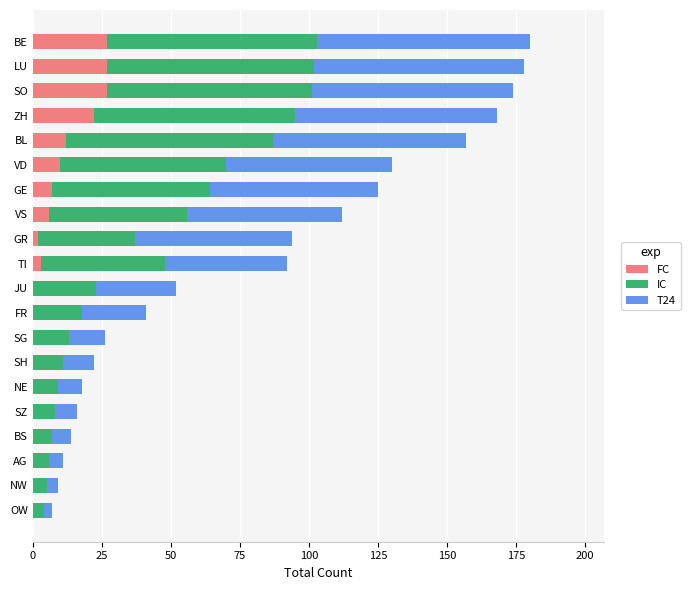

What is the maximum value for FC?

27